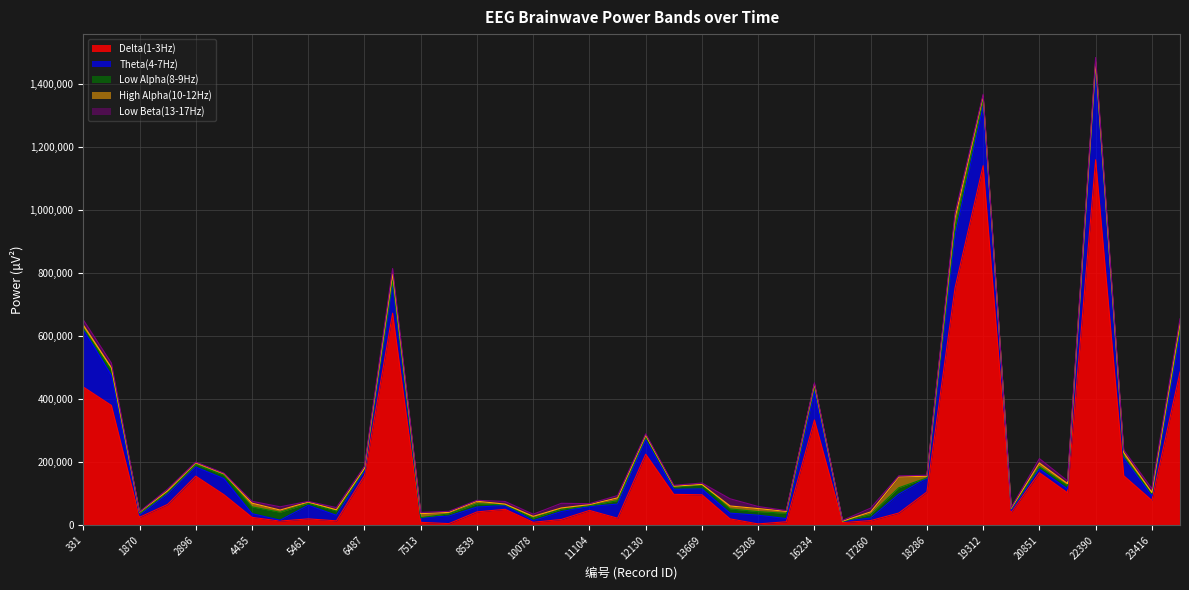

The value of Low Beta(13-17Hz) at 331 is 4856. True or false?

False